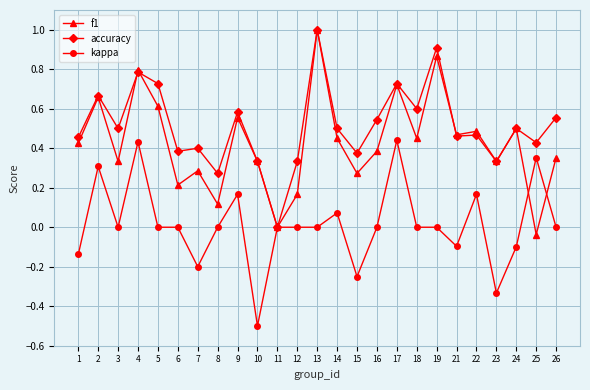

Where is accuracy nearest to the value 0?

11